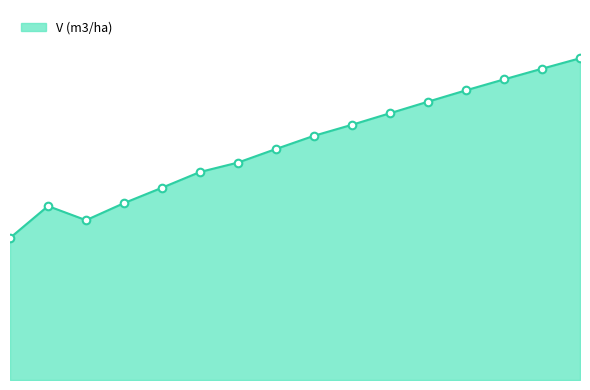

Is this an area chart (filled region under the line)?

Yes